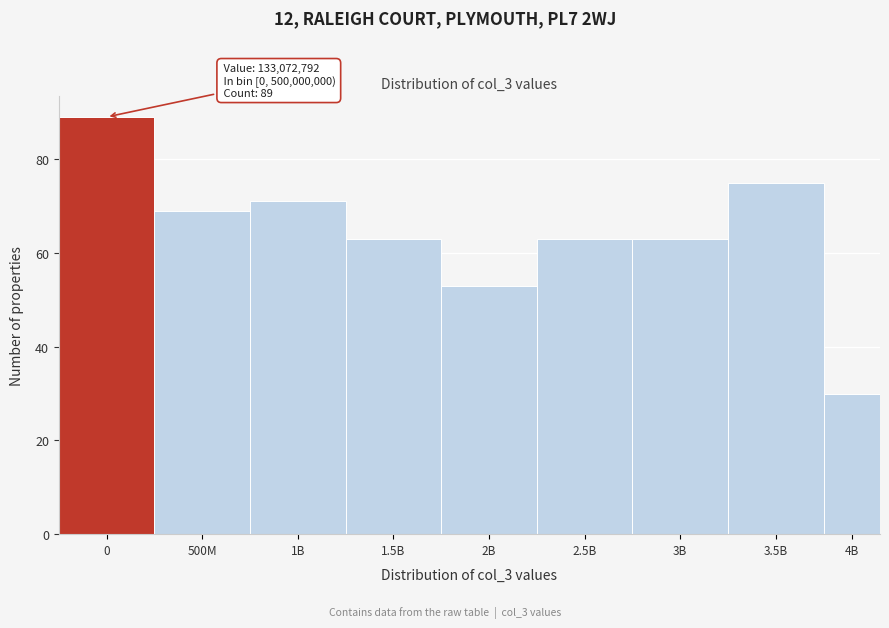

Reading left to right, extract all data points from this chart.

89	69	71	63	53	63	63	75	30